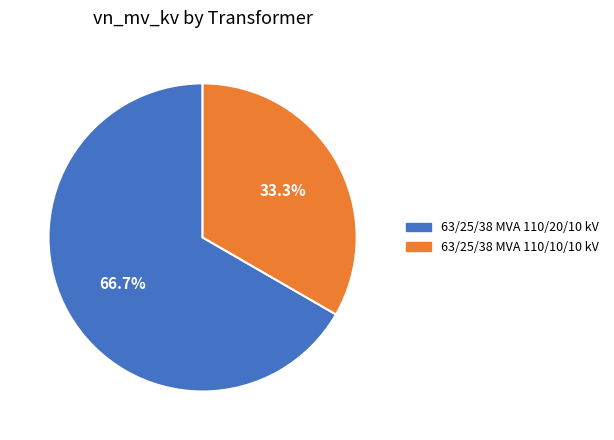

What is the majority slice?

63/25/38 MVA 110/20/10 kV